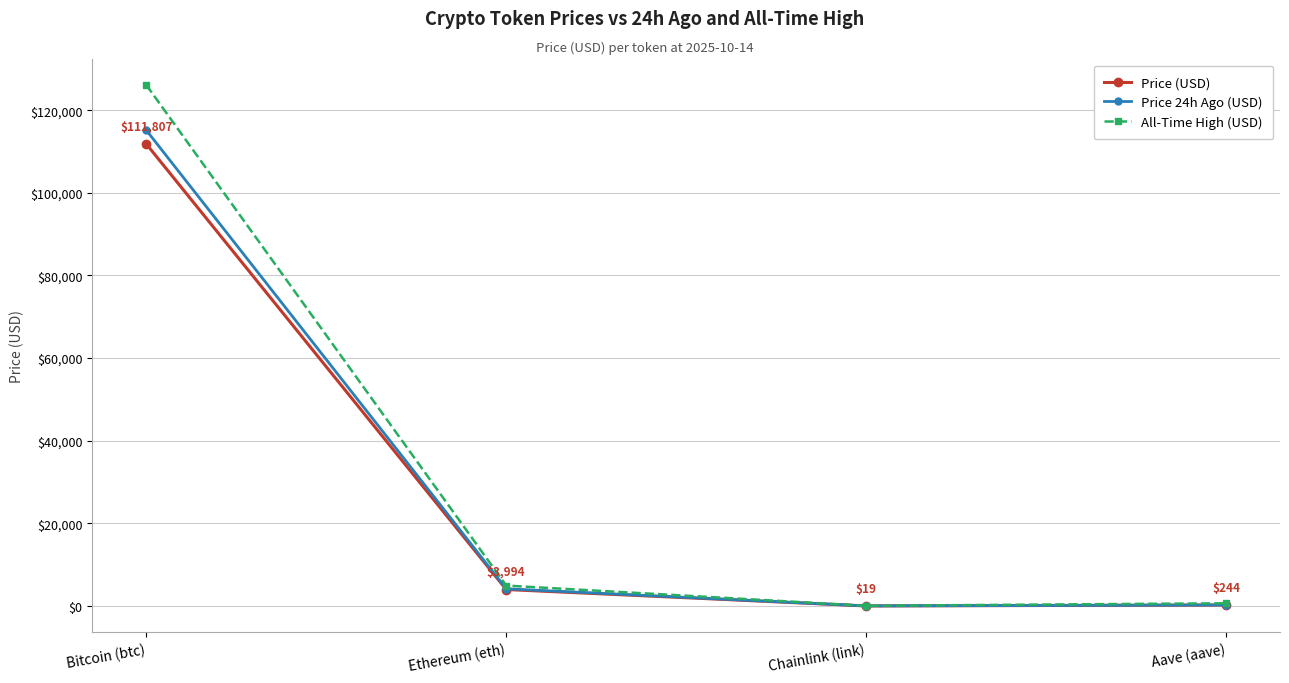

The All-Time High (USD) series shows 126080.0 at Bitcoin (btc). True or false?

True